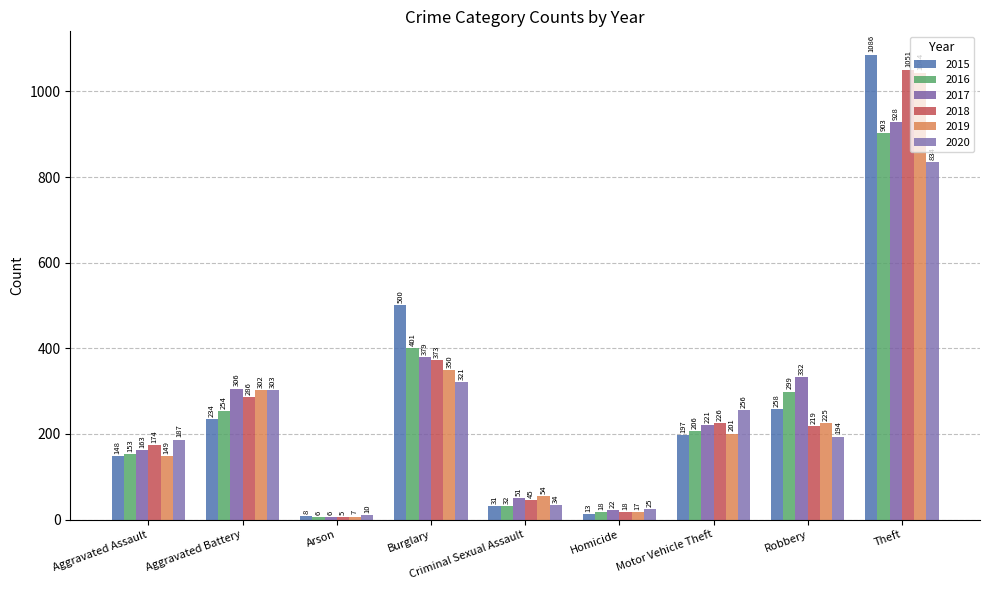

Where is 2018 nearest to the value 528?

Burglary